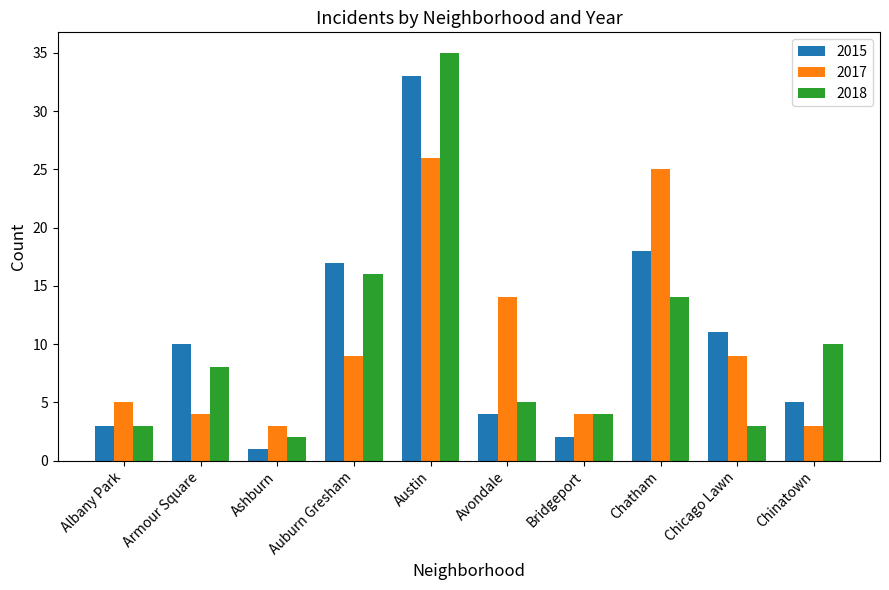

Rank the series by their maximum value, from highest to lowest.

2018, 2015, 2017